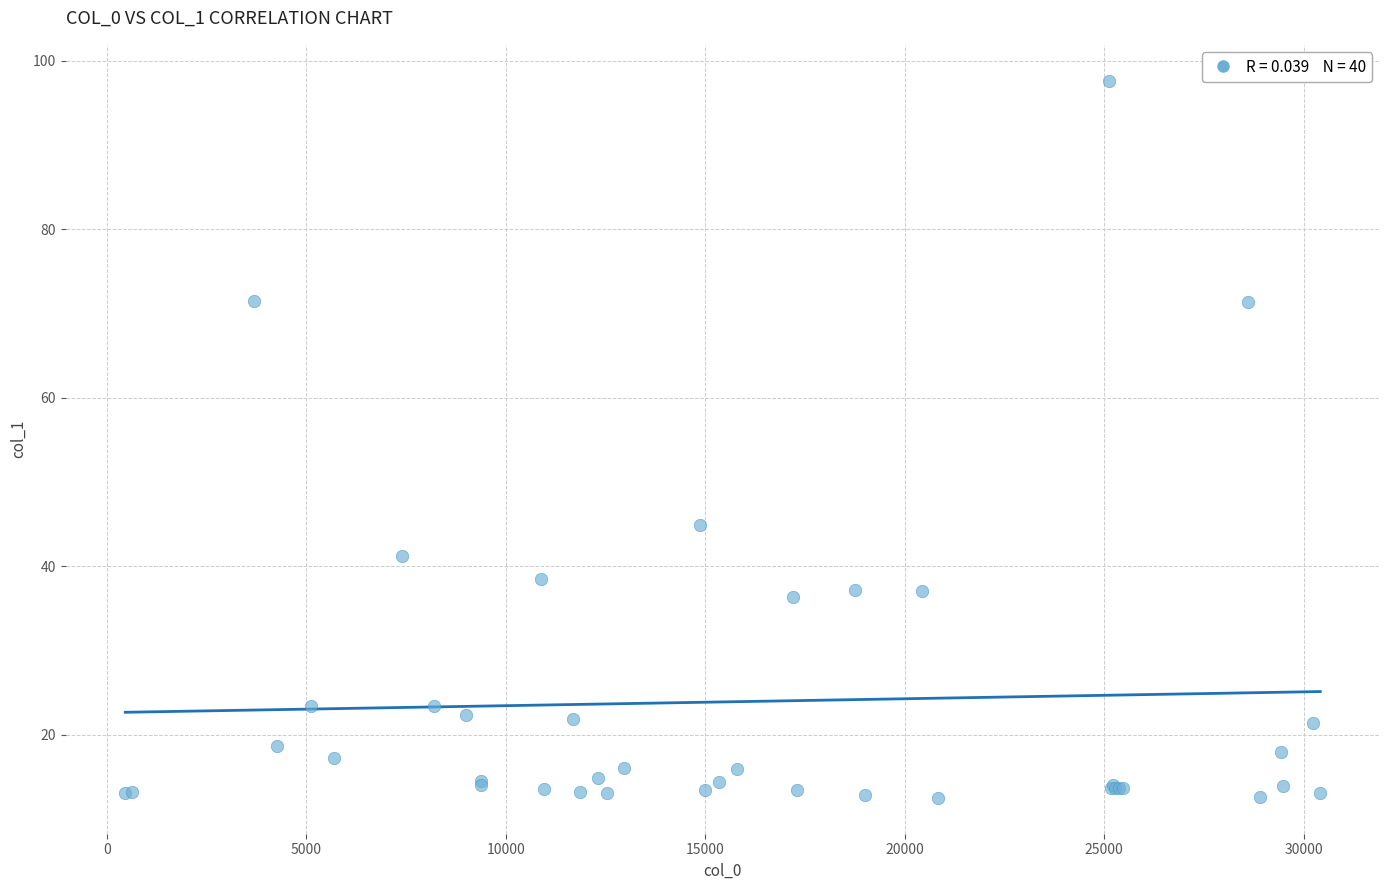

What Y value in the scatter plot is closest to 55?

44.9